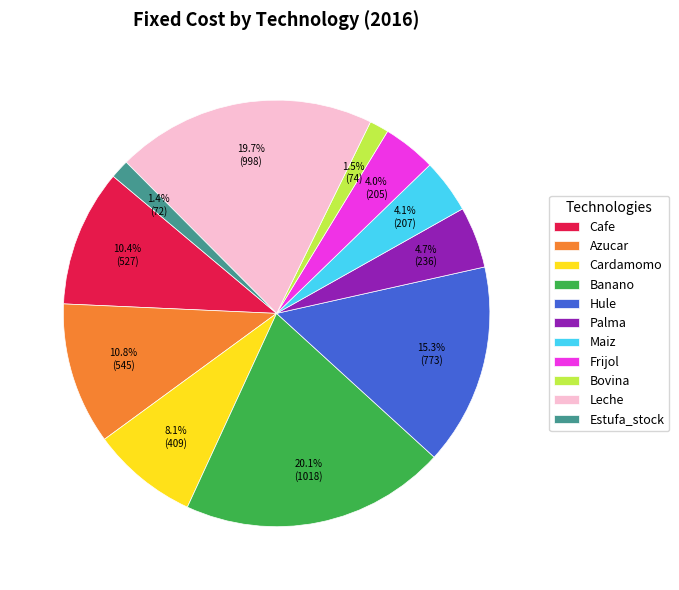

How much of the chart is everything except Estufa_stock?

98.6%